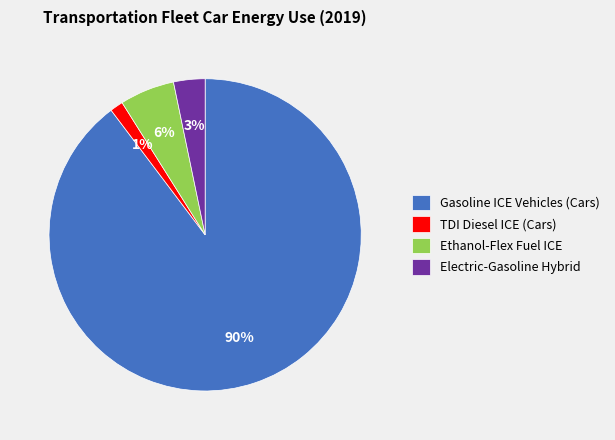

True or false: Electric-Gasoline Hybrid accounts for 9% of the total.

False